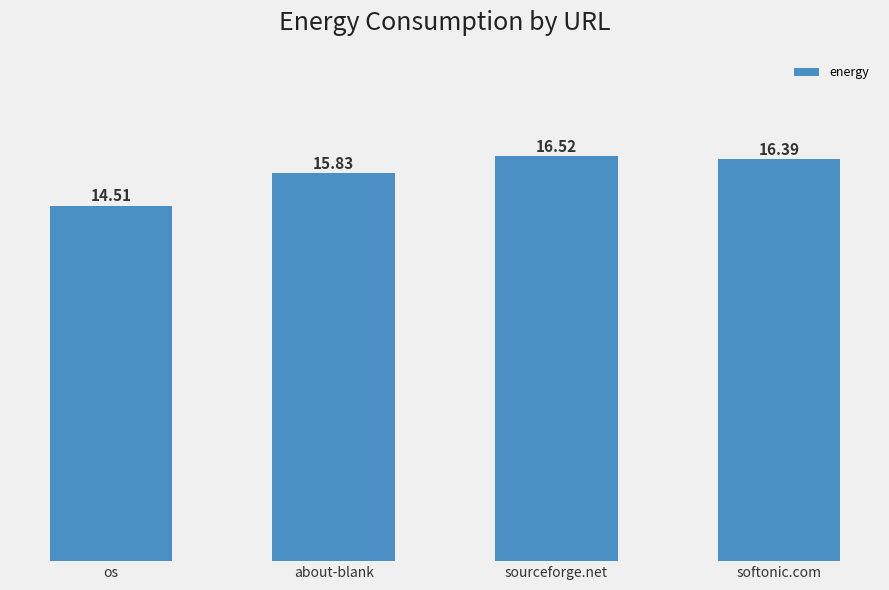

Where is the data nearest to the value 15?

os